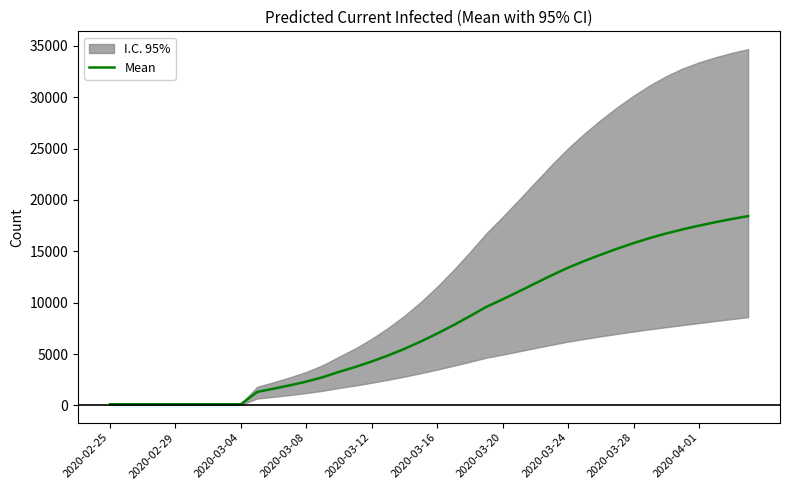

What is the average value?

7827